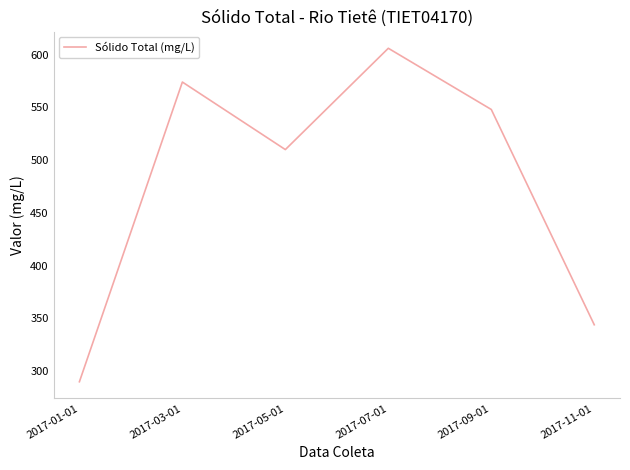

What is the average value?

479